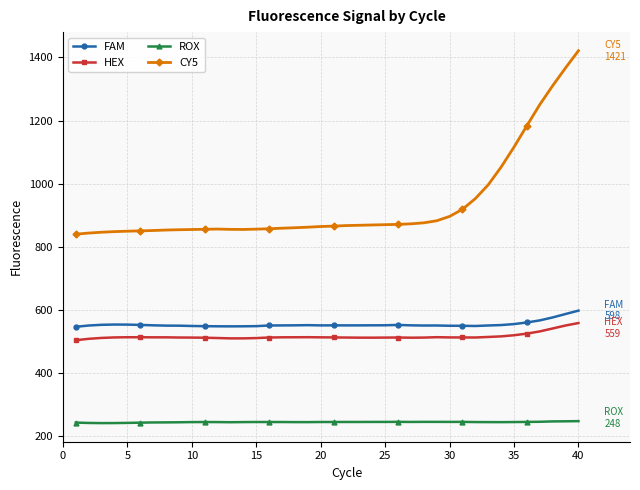

Which series has the largest range (max minus min)?

CY5